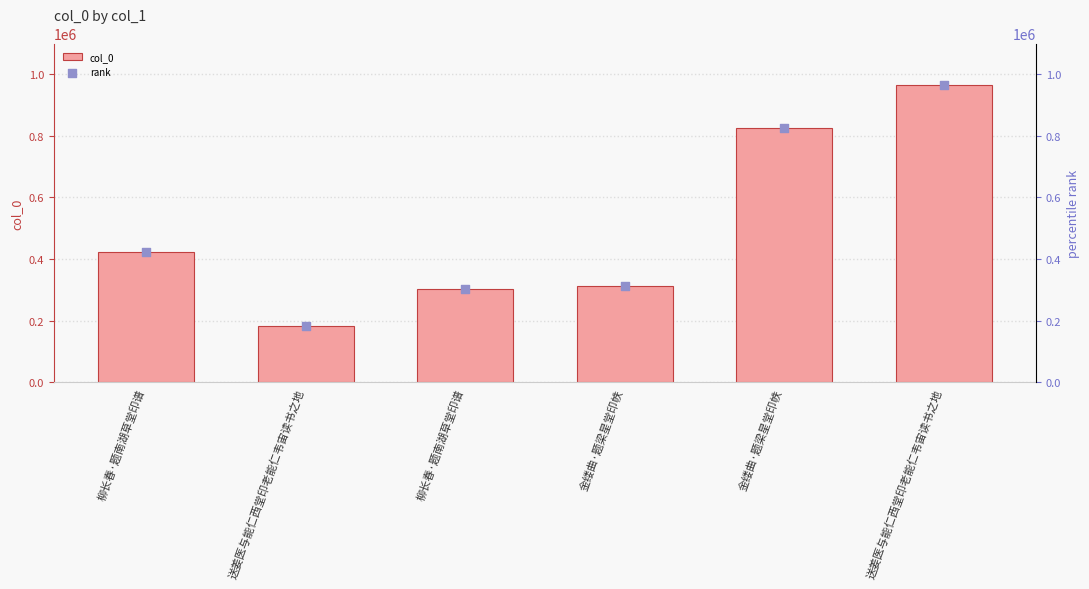

What is the total value across all series at 柳长春·题南湖草堂印谱?

848190